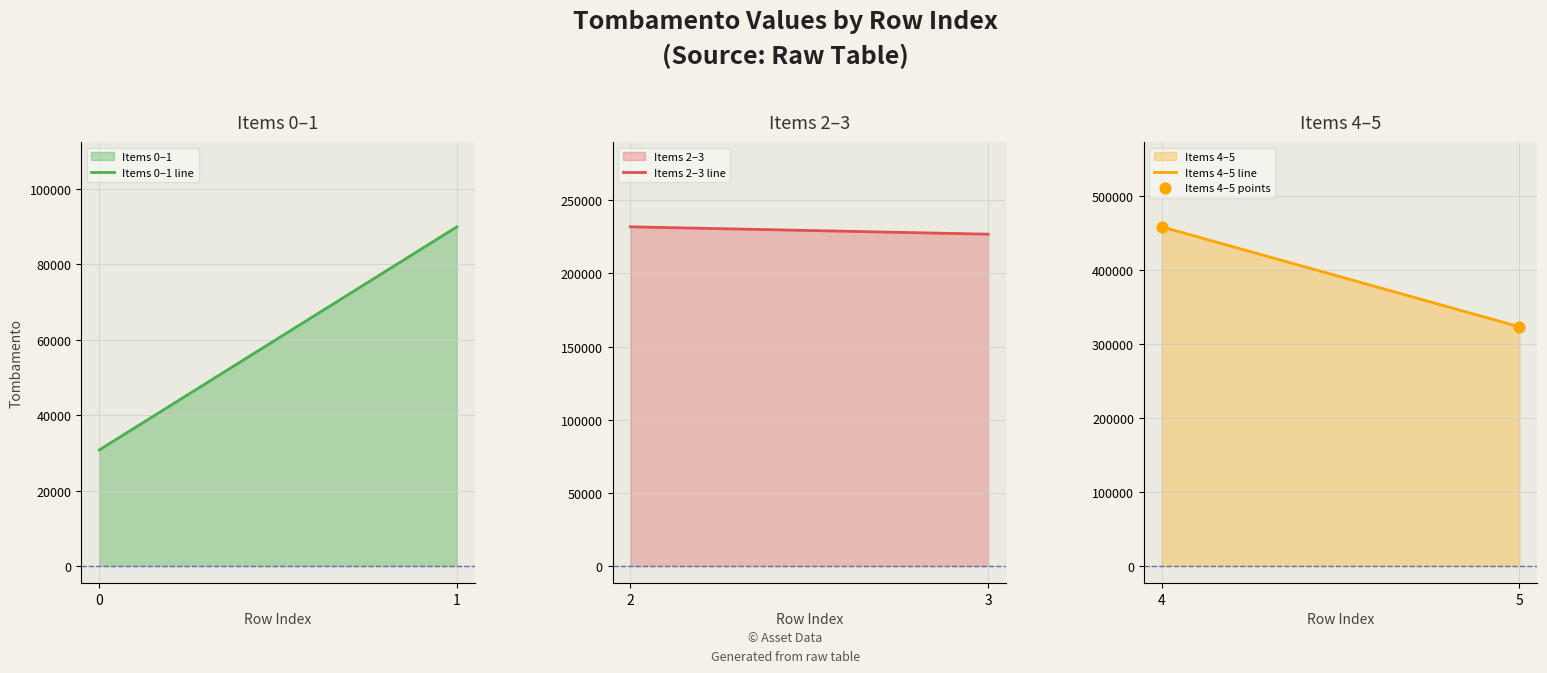

What is the change in value from 0 to 1?

+59148